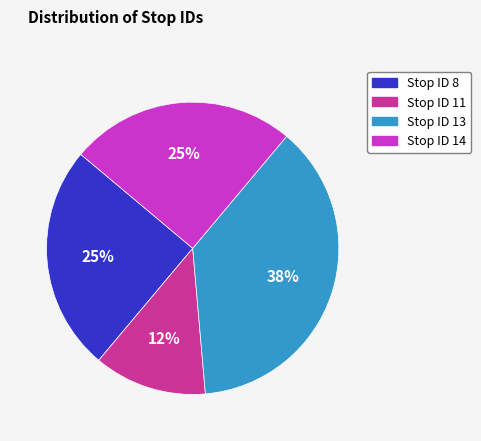

Which slice is the largest?

Stop ID 13